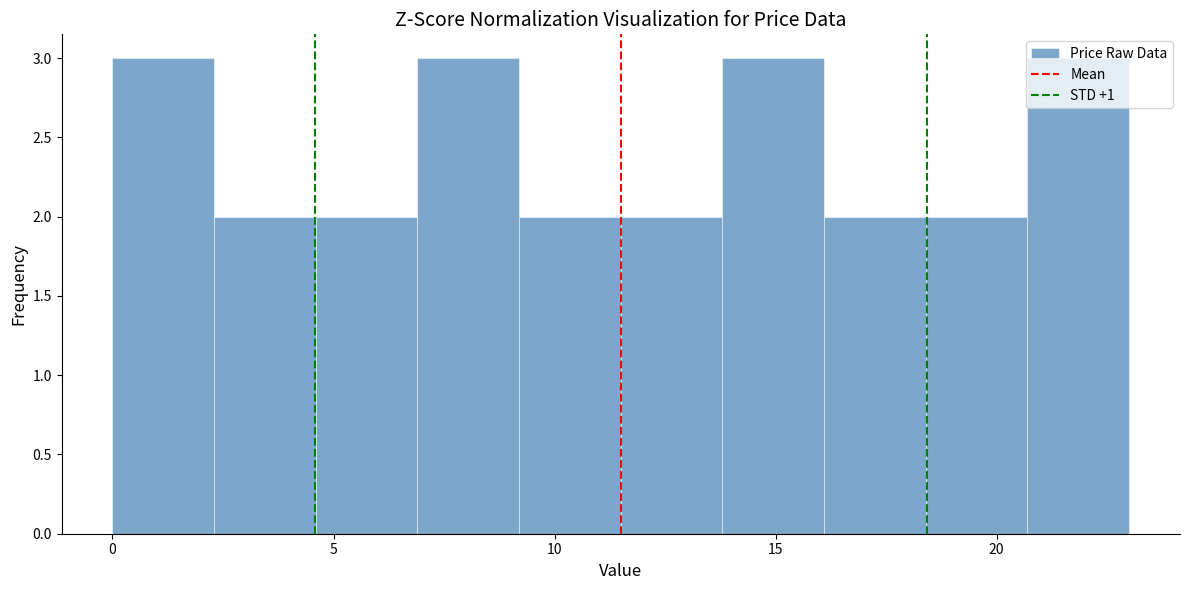

Reading left to right, transcribe this chart: for each bar, give the range it covers on the x-axis and its height. Neither the bar edges nor the heights are printed on the chart, so give them approximately, as read against the axes.

0.0 to 2.3: 3
2.3 to 4.6: 2
4.6 to 6.9: 2
6.9 to 9.2: 3
9.2 to 11.5: 2
11.5 to 13.8: 2
13.8 to 16.1: 3
16.1 to 18.4: 2
18.4 to 20.7: 2
20.7 to 23.0: 3